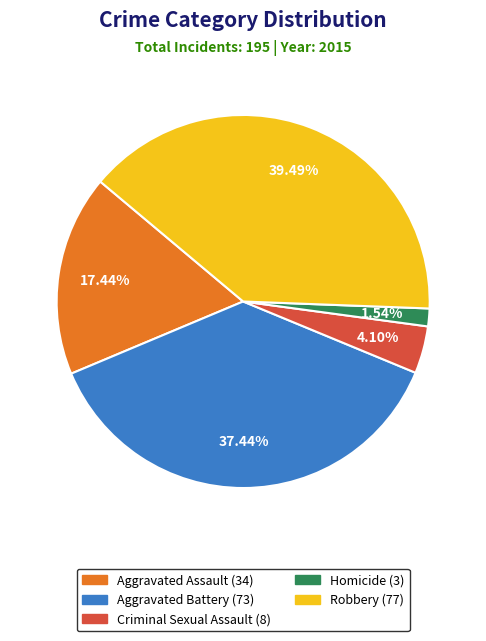

What percentage is NOT represented by Robbery?

60.5%